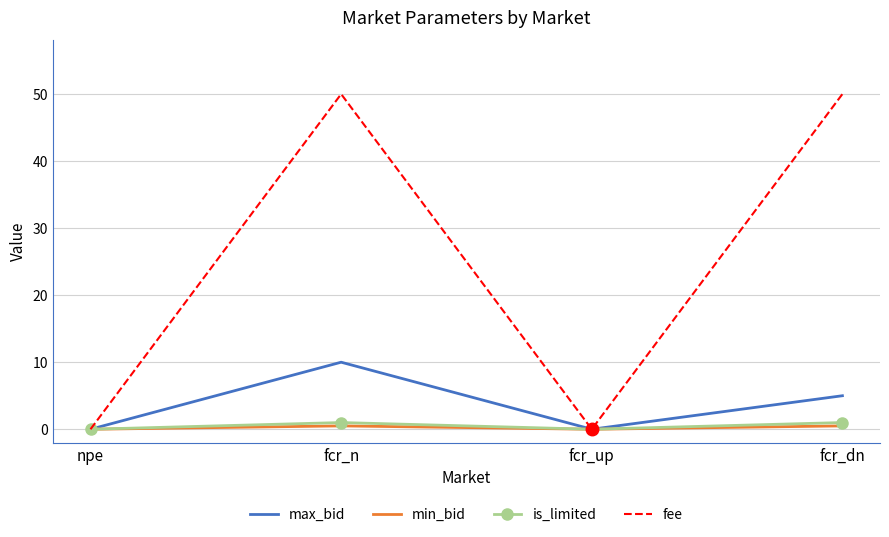

At fcr_n, list the series in order from smallest to largest.

min_bid, is_limited, max_bid, fee